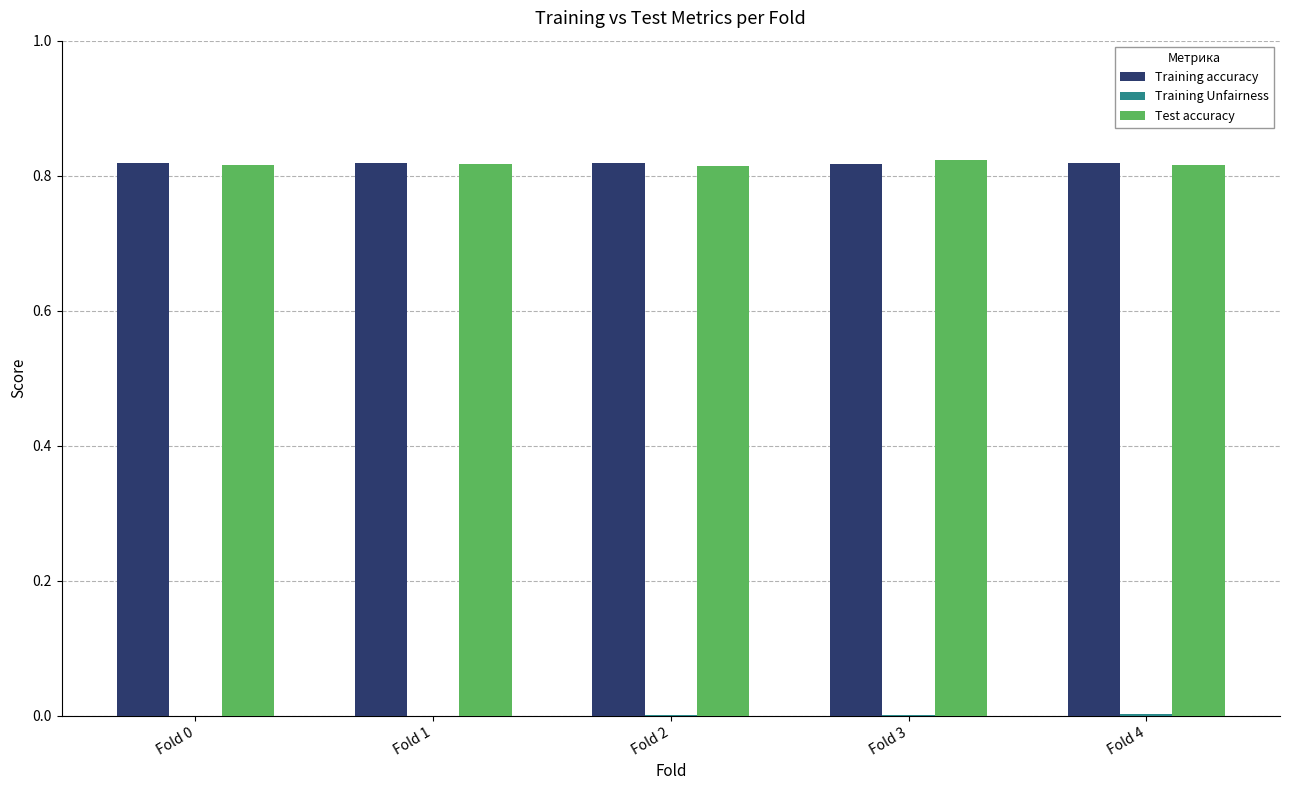

True or false: Test accuracy has a value of 1.4 at Fold 3.

False